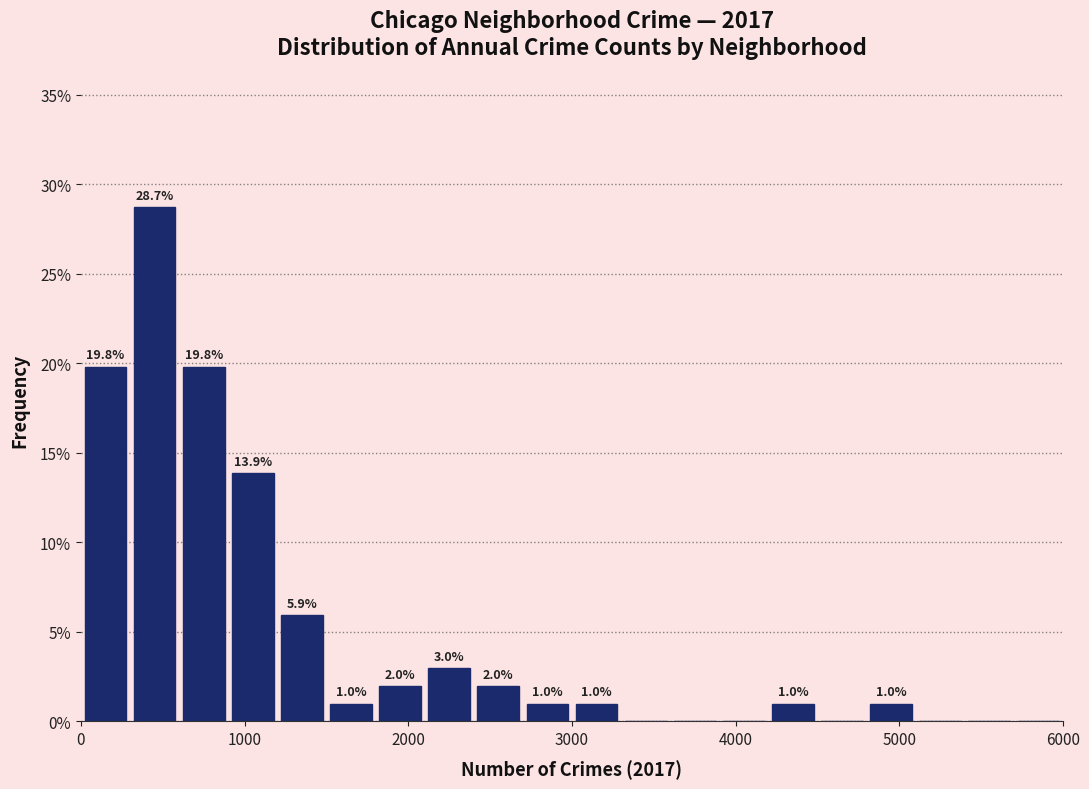

Read against the x-axis, roughly where is the centre of the tallest bar?

500